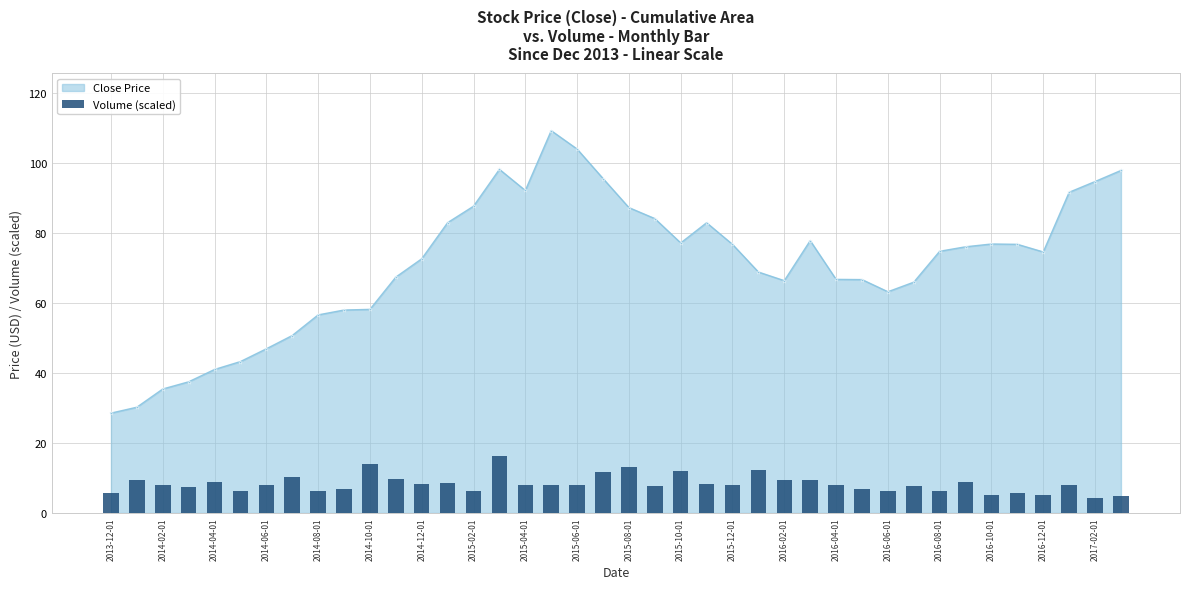

True or false: Close Price has more than 0 points higher than both neighbors.

True